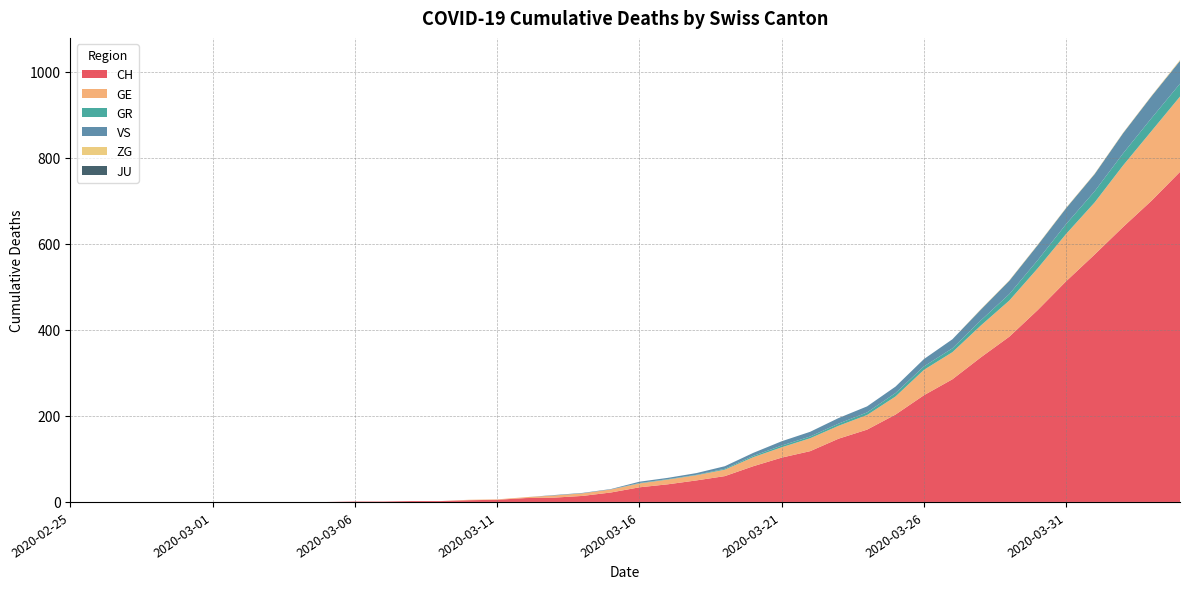

Reading left to right, extract all data points from this chart.

CH: 0	0	0	0	0	0	0	0	0	0	1	1	2	2	4	5	9	10	14	22	34	41	50	60	83	103	118	147	168	203	248	285	336	384	446	513	575	639	700	767
GE: 0	0	0	0	0	0	0	0	0	0	0	0	0	0	1	1	2	5	6	7	9	11	12	15	21	24	30	30	34	42	59	63	74	84	97	110	121	143	162	175
GR: 0	0	0	0	0	0	0	0	0	0	0	0	0	0	0	0	0	0	0	0	1	1	1	2	3	4	4	5	6	8	8	9	12	15	19	23	26	28	30	30
VS: 0	0	0	0	0	0	0	0	0	0	0	0	0	0	0	0	0	1	1	1	3	3	4	6	7	10	11	13	14	15	17	21	25	31	35	37	40	47	51	53
ZG: 0	0	0	0	0	0	0	0	0	0	0	0	0	0	0	0	0	0	0	0	0	0	0	0	0	0	0	0	0	0	0	0	1	1	1	1	1	1	1	2
JU: 0	0	0	0	0	0	0	0	0	0	0	0	0	0	0	0	0	0	0	0	0	0	0	0	0	0	0	0	0	0	0	0	0	0	0	0	0	0	0	0